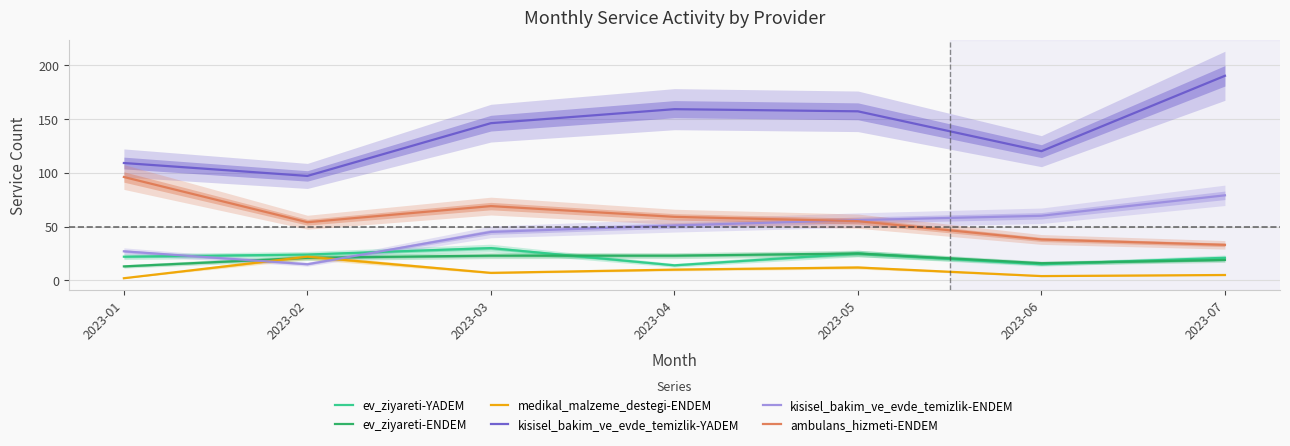

True or false: medikal_malzeme_destegi-ENDEM and kisisel_bakim_ve_evde_temizlik-YADEM intersect in this chart.

False